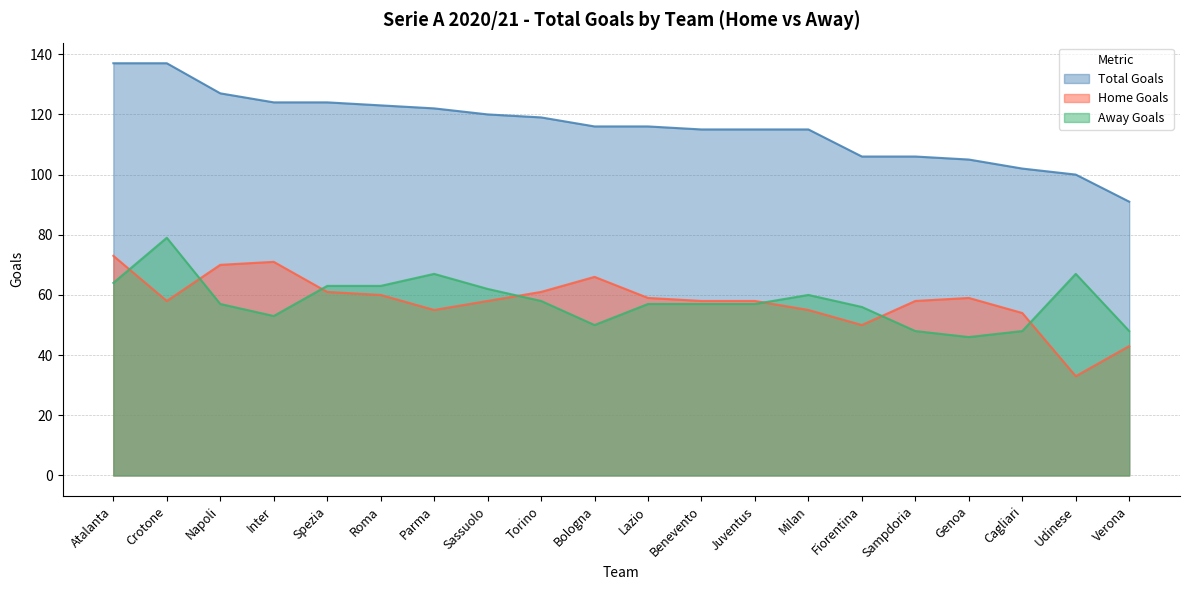

True or false: i1_hgtotals and i1_agtotals intersect in this chart.

True